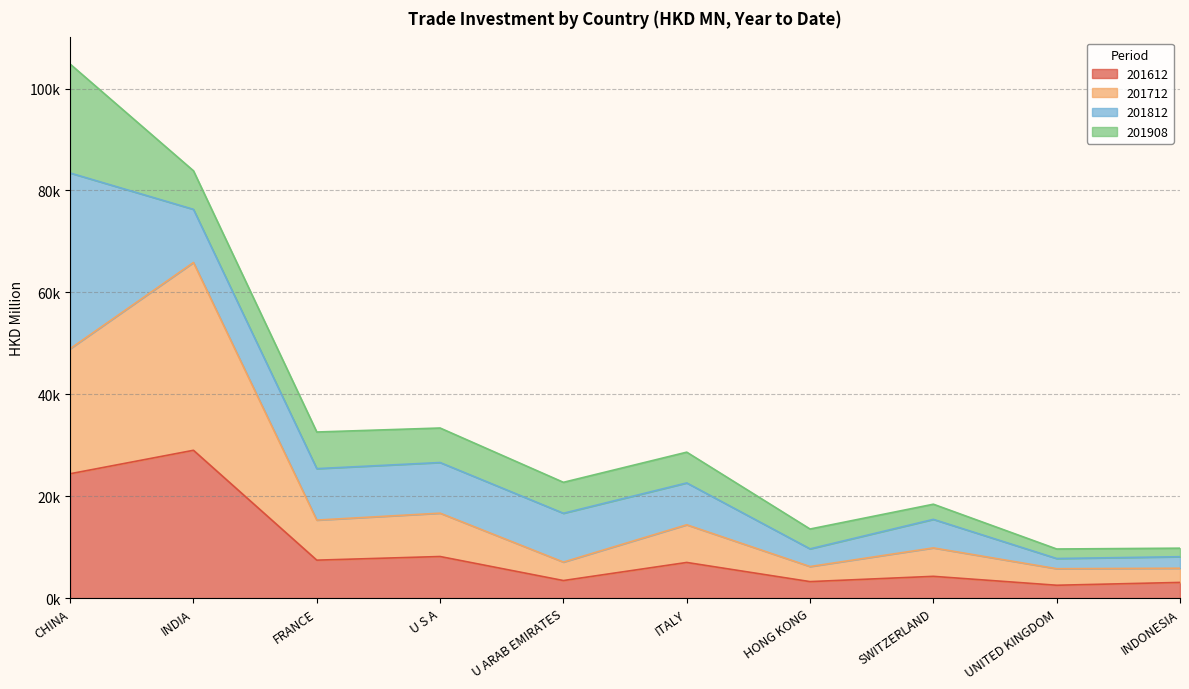

True or false: 201612 and 201712 intersect in this chart.

False